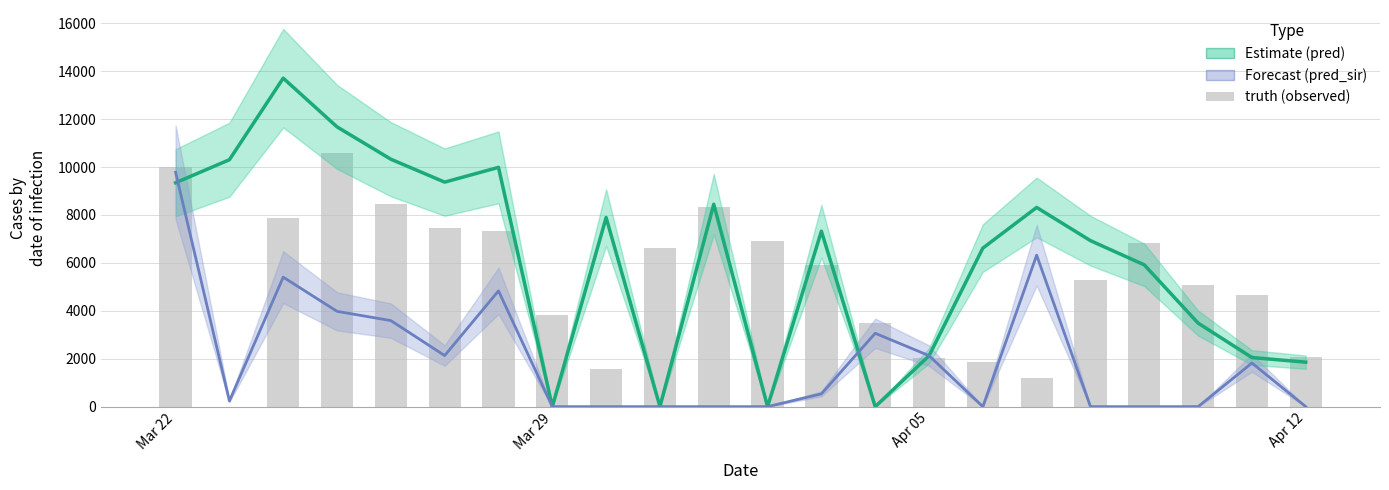

How many series are shown in this chart?

3